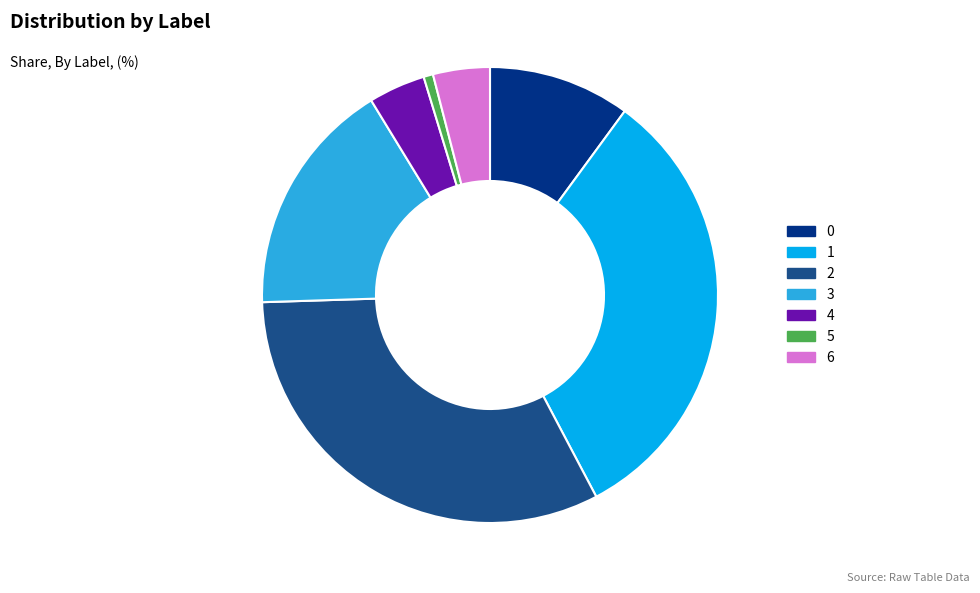

Between 0 and 3, which is larger?

3